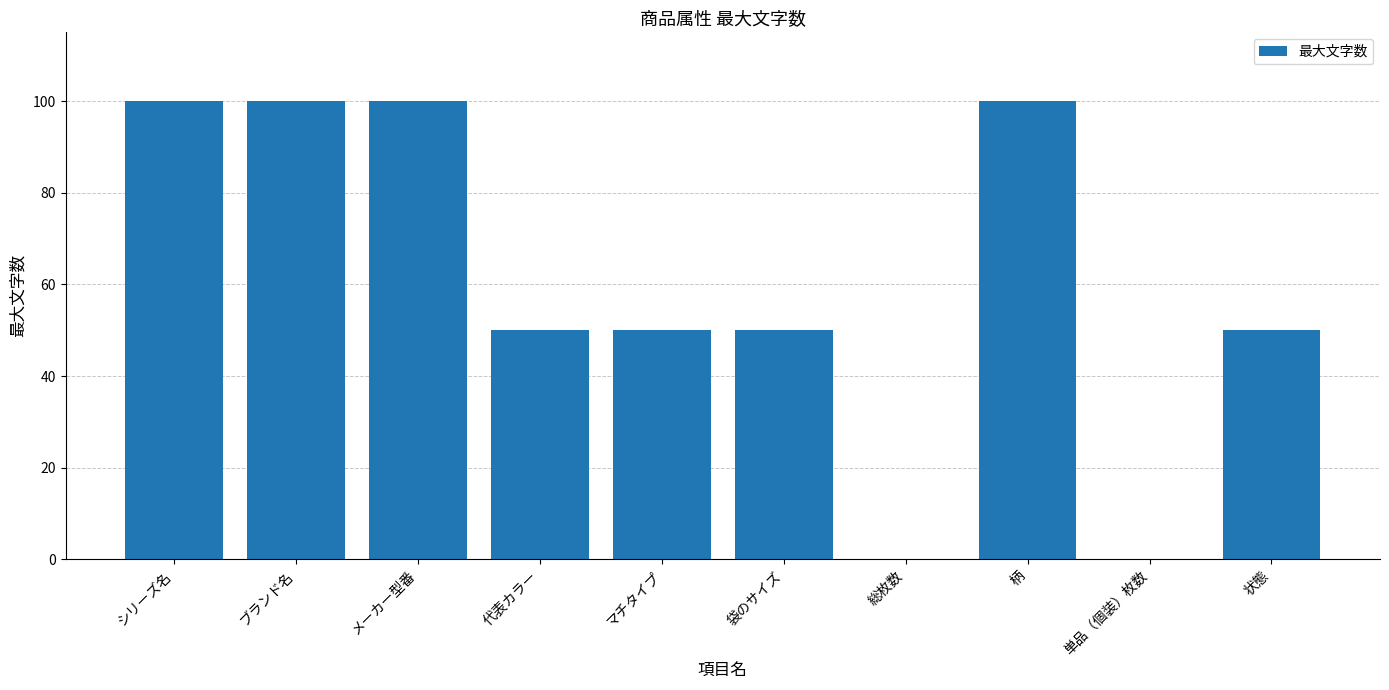

Are the bars horizontal?

No